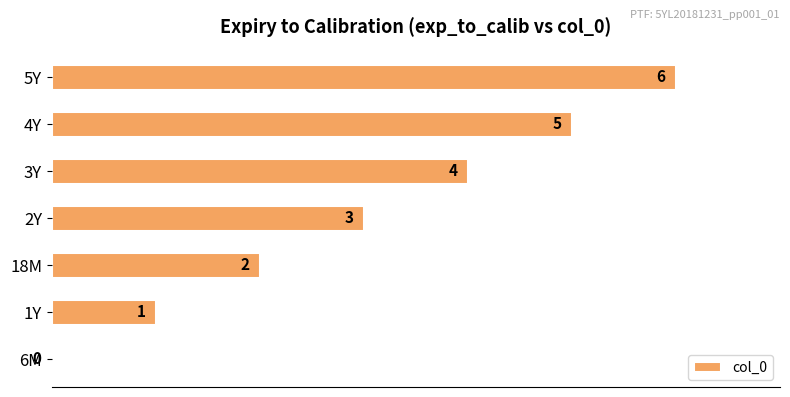

Are the bars horizontal?

Yes